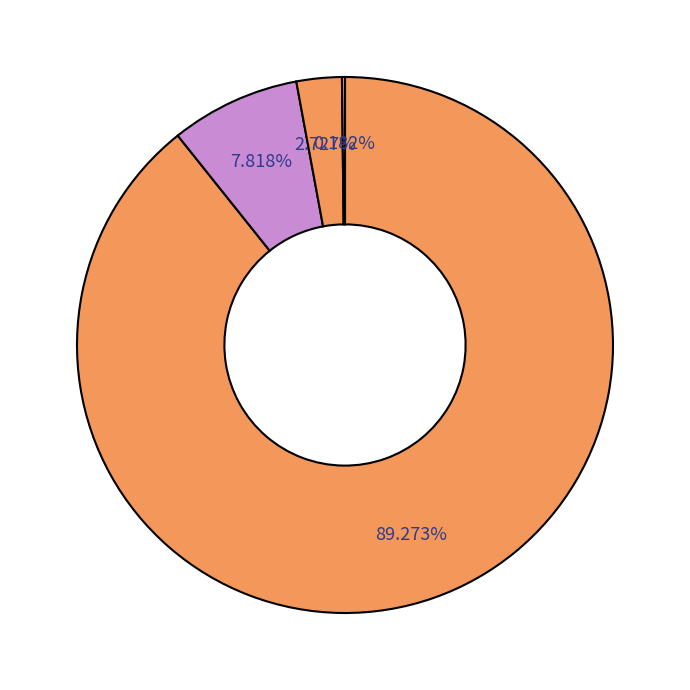

Is there a majority slice in this chart?

Yes